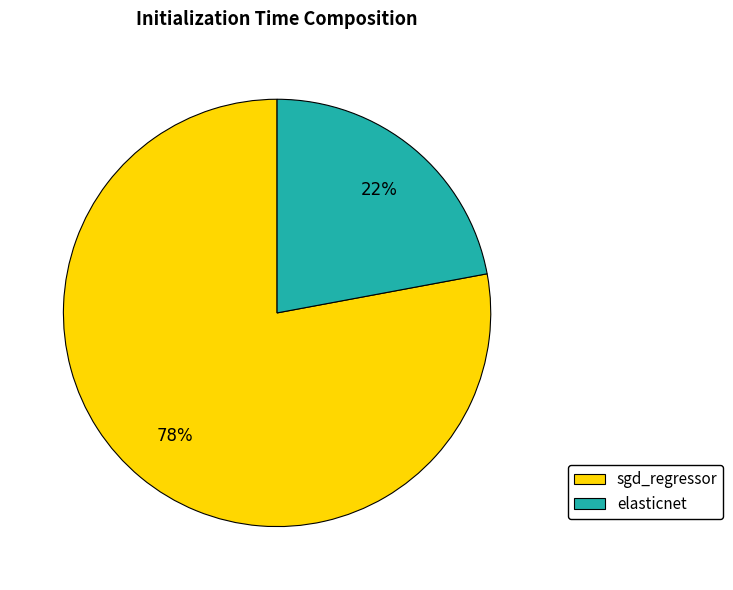

Is it true that elasticnet is 13% of the pie?

False